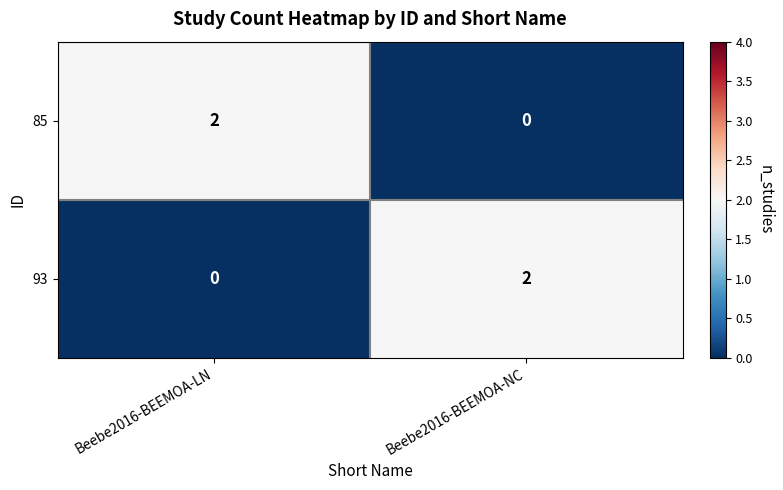

The value of 93 at Beebe2016-BEEMOA-LN is 1. True or false?

False